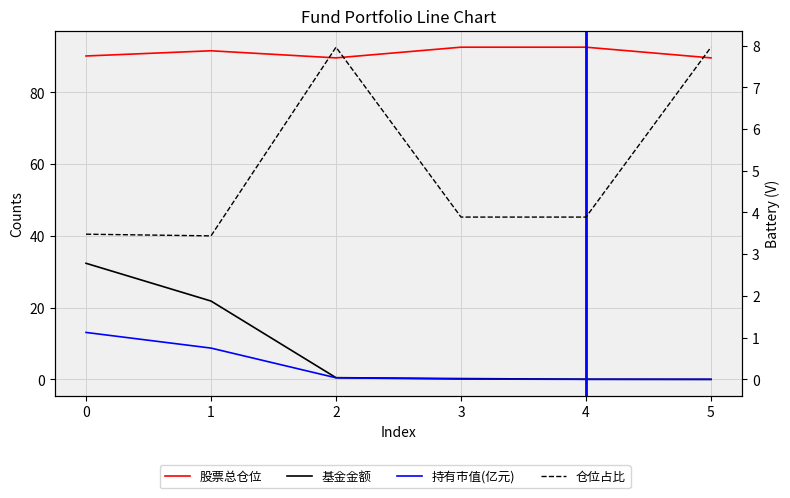

The value of 仓位占比 at 3 is 3.9. True or false?

True